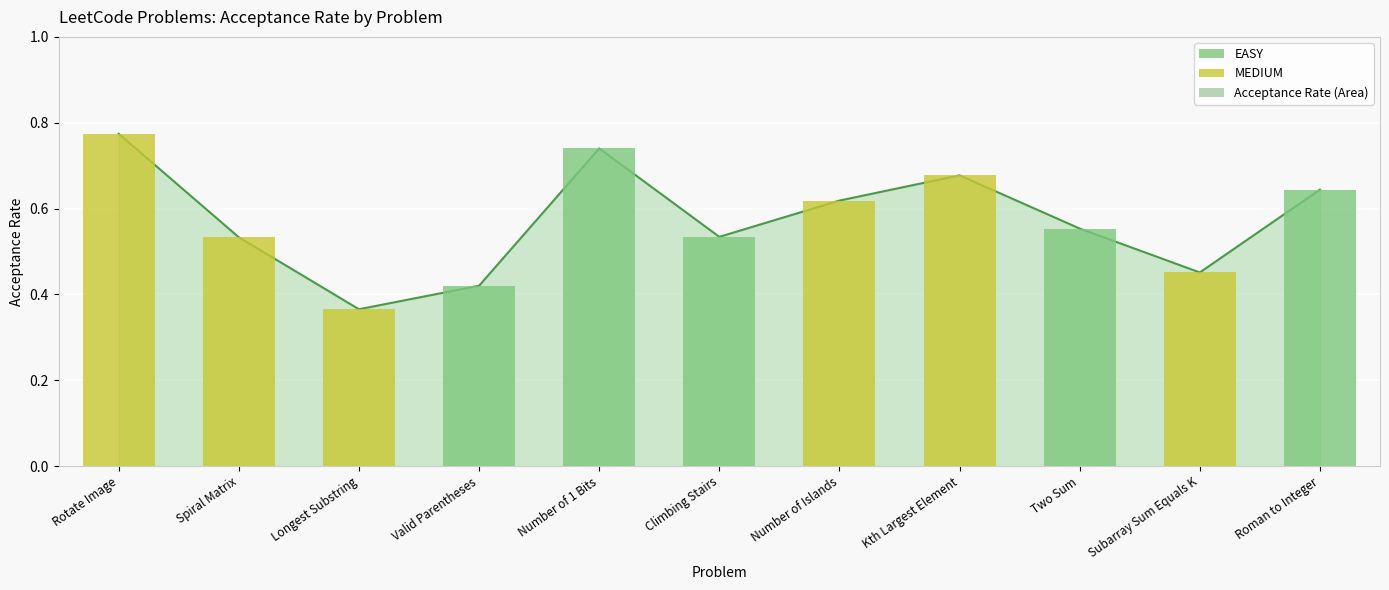

Rank the categories by value from lowest to highest.

Longest Substring, Valid Parentheses, Subarray Sum Equals K, Spiral Matrix, Climbing Stairs, Two Sum, Number of Islands, Roman to Integer, Kth Largest Element, Number of 1 Bits, Rotate Image